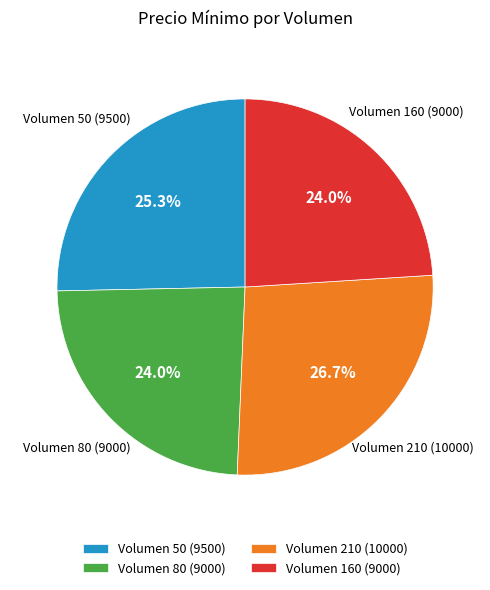

How many segments does this pie chart have?

4